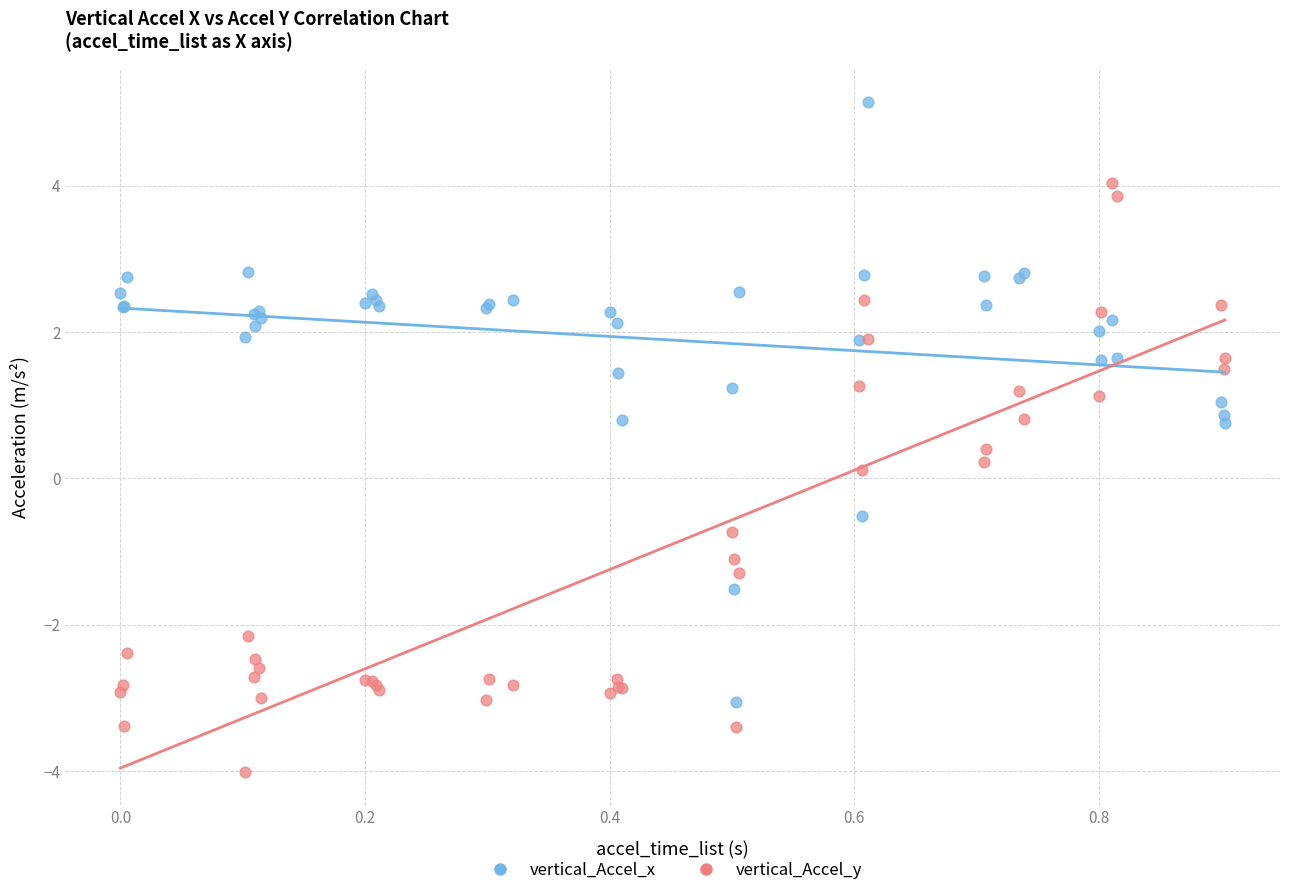

What are all the series names shown in the legend?

vertical_Accel_x, vertical_Accel_y